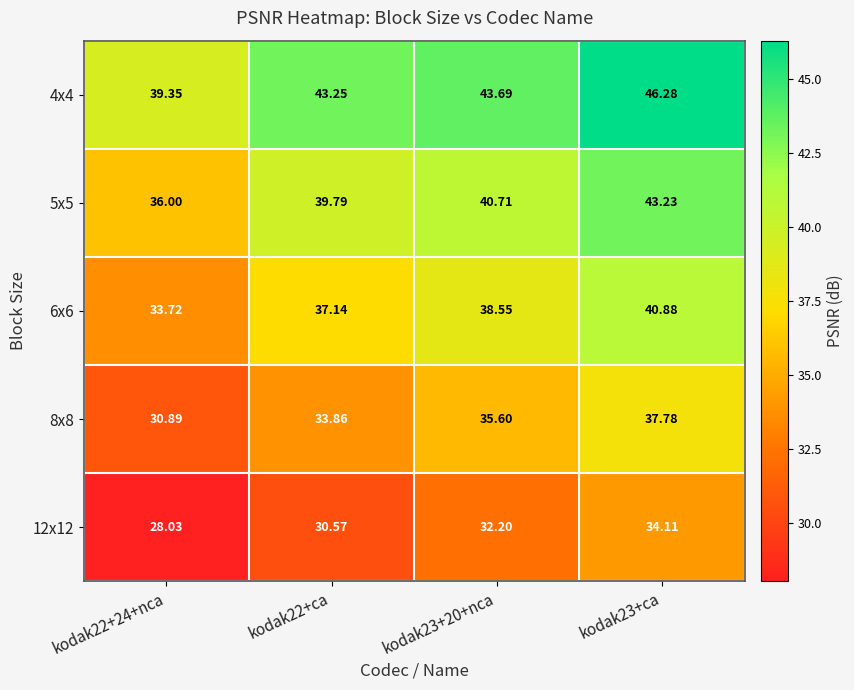

Is the value of 6x6 at kodak23+20+nca greater than the value of 8x8 at kodak22+ca?

Yes